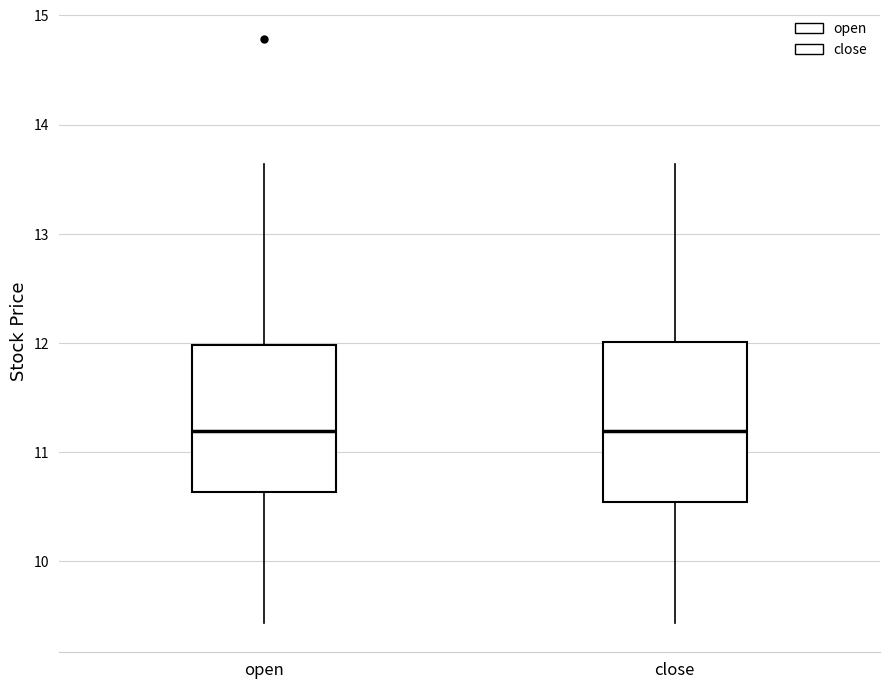

Which box is the tallest, from its lower edge to its upper edge?

close